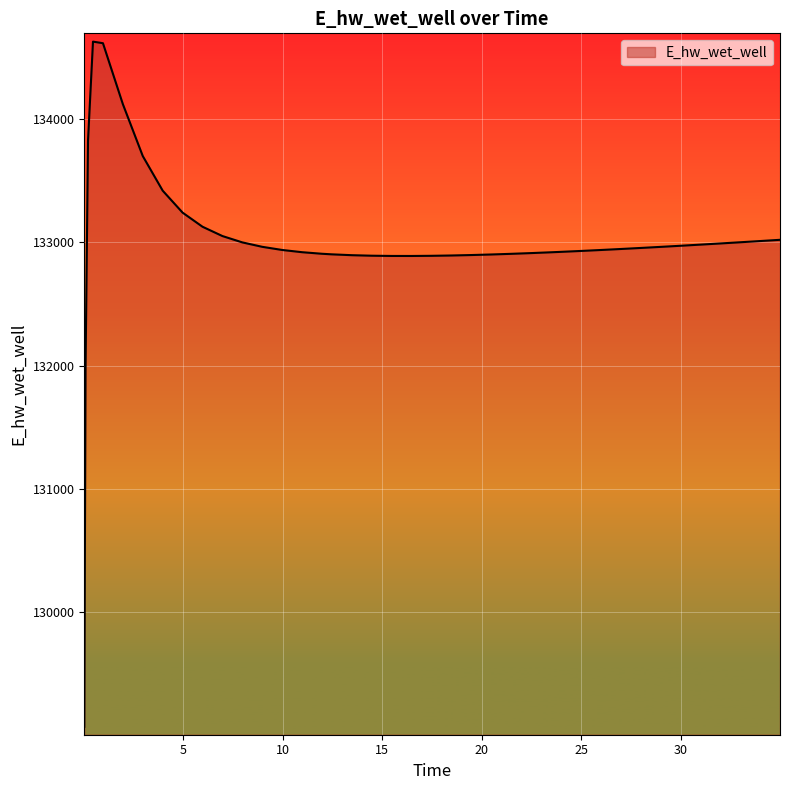

What is the minimum value shown in the chart?

129070.3